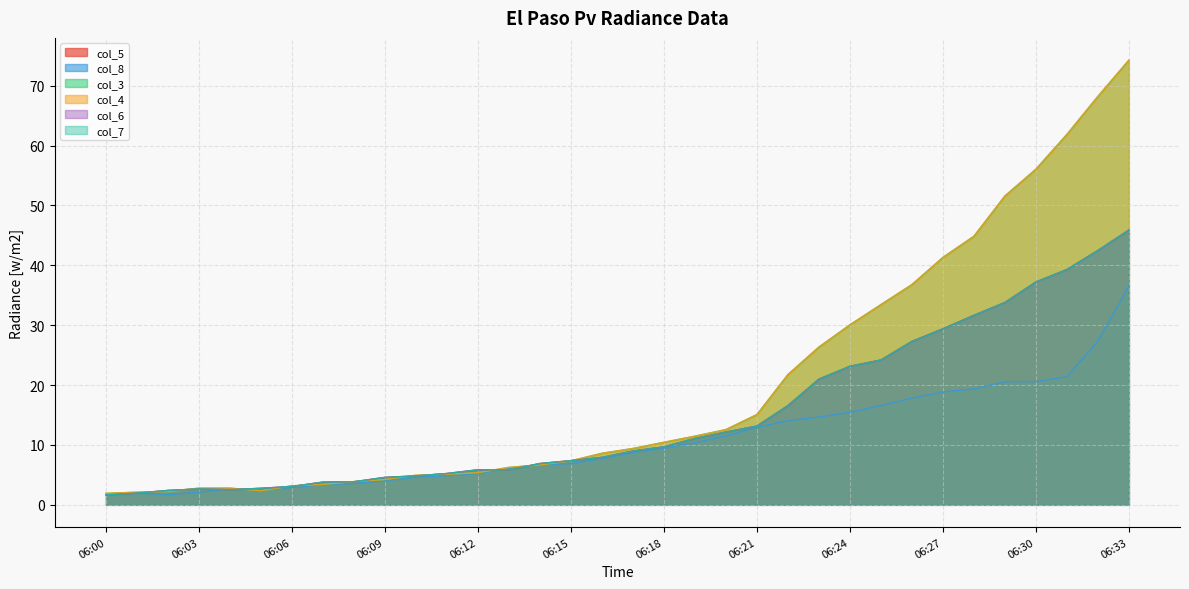

Is it true that col_3 equals 11.5 at 06:26?

False